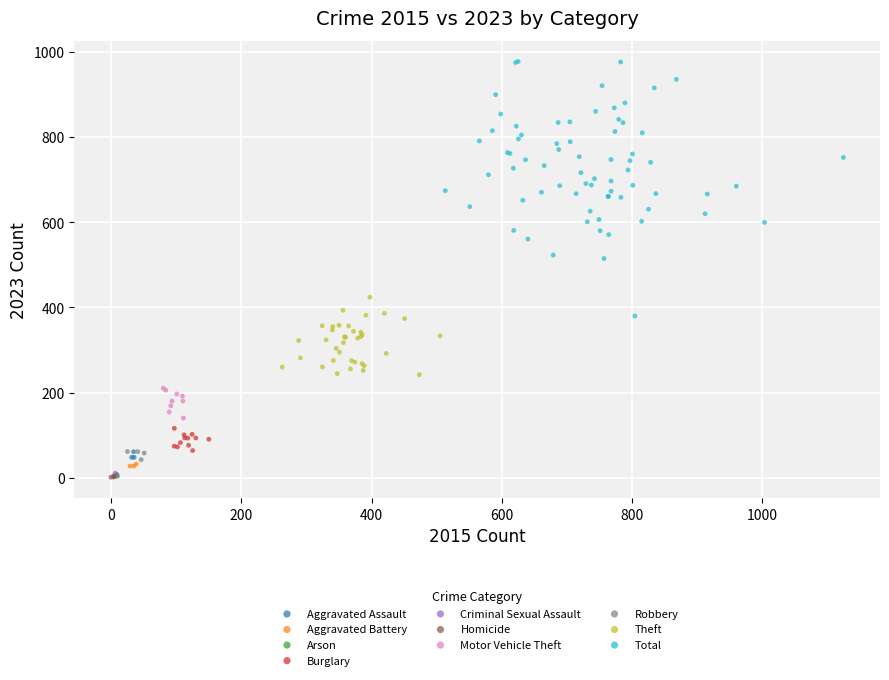

Which series contains the highest Y value?

Total